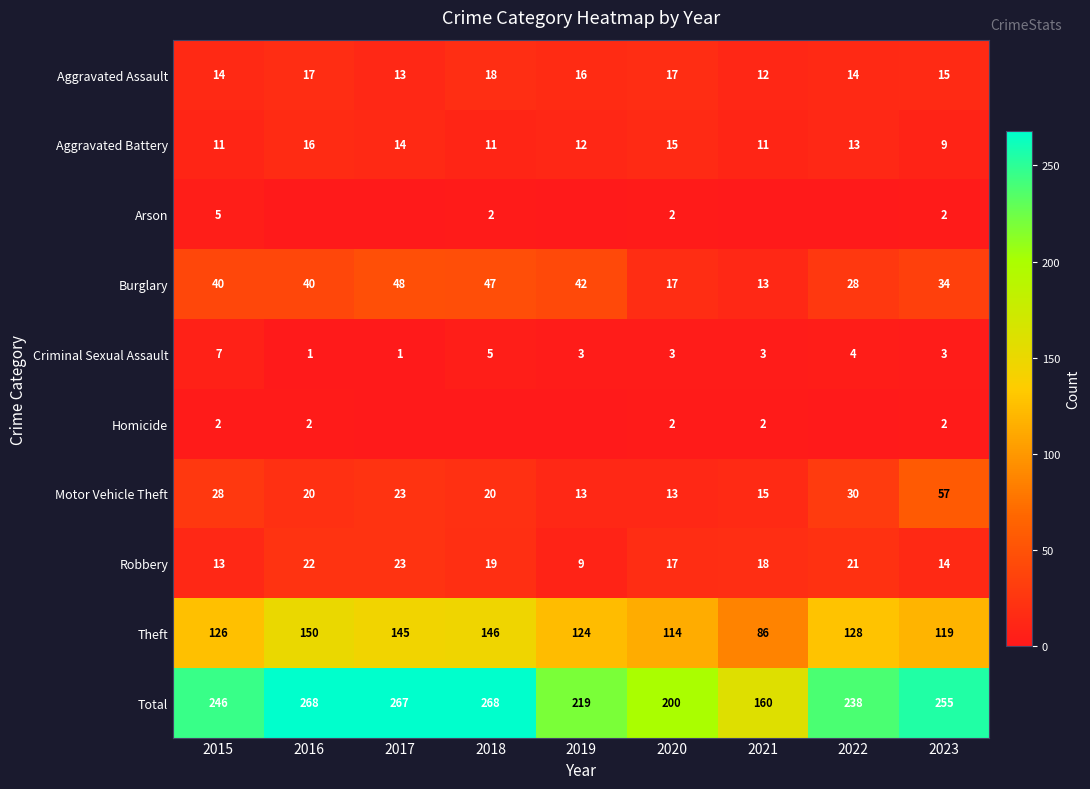

At how many categories does at least one series exceed 127?

9